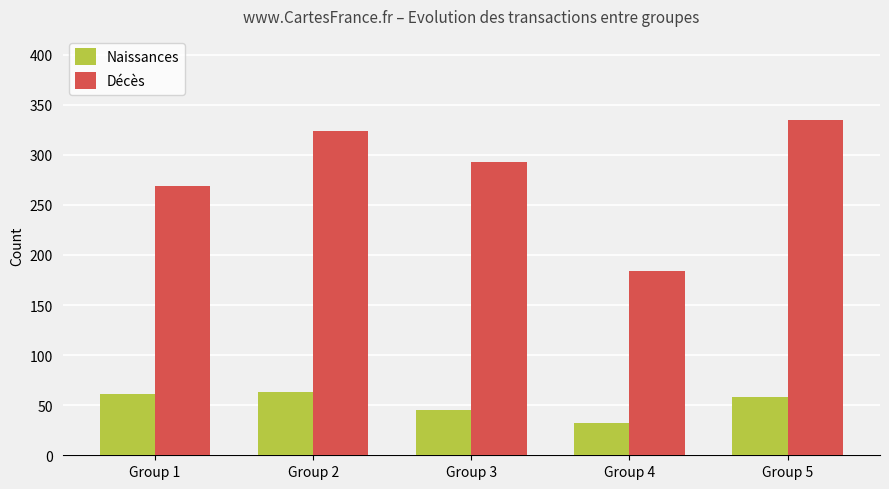

What is the value of the Naissances bar at the 2nd from the left?

63